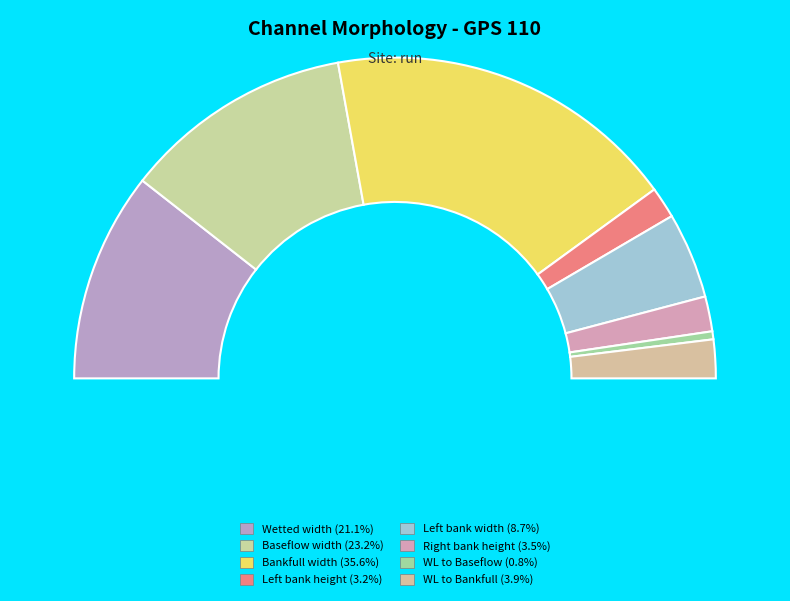

Combined, do WL to Baseflow and WL to Bankfull account for over 50%?

No